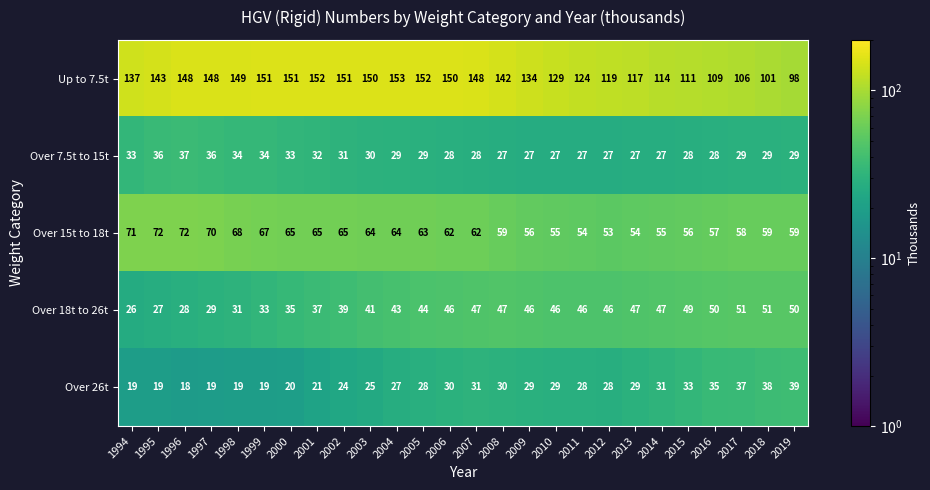

True or false: Up to 7.5t has a value of 214 at 1995.

False